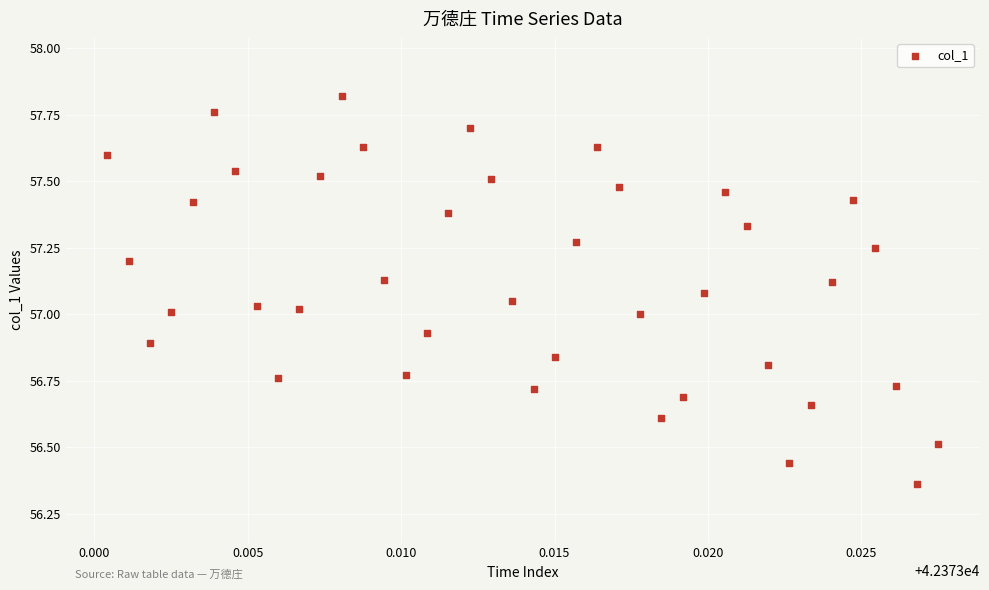

What is the range of Y values (max minus min)?

1.5